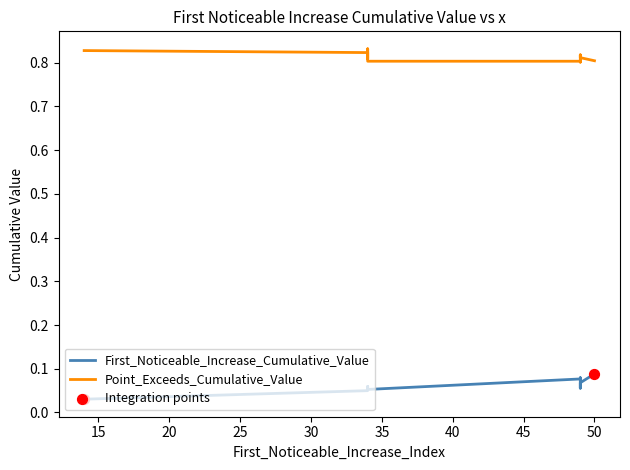

What is the total value across all series at 49?

0.9